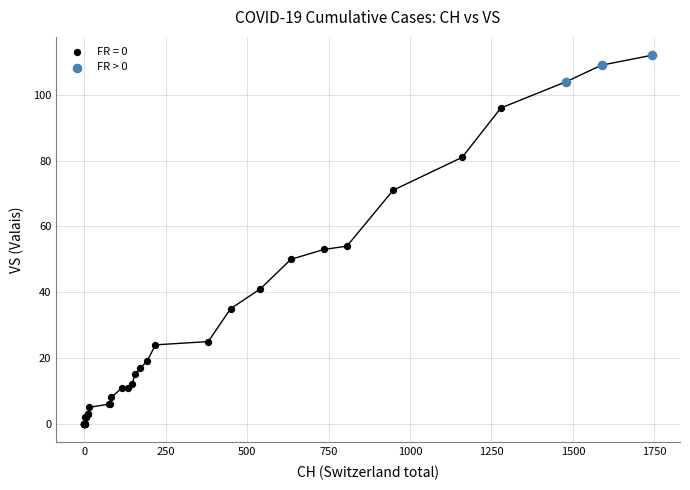

Which series contains the lowest Y value?

FR = 0